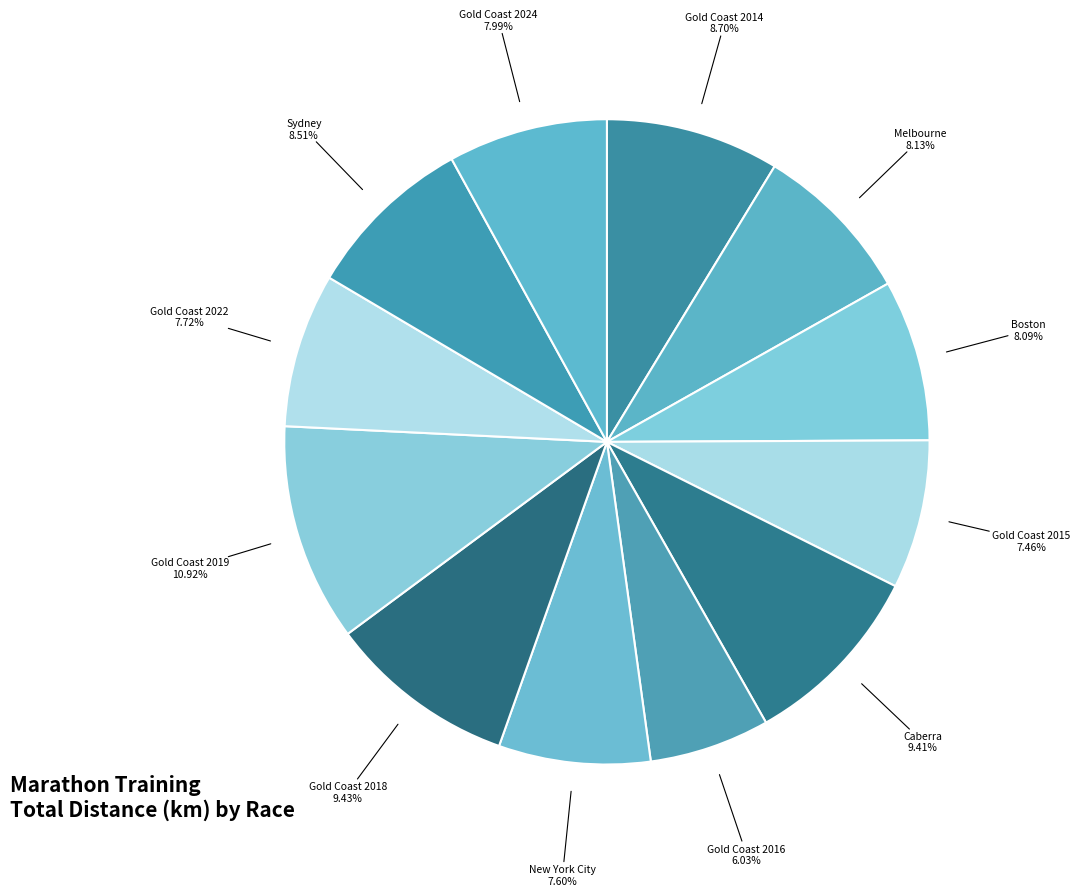

Count the number of slices in the pie.

12